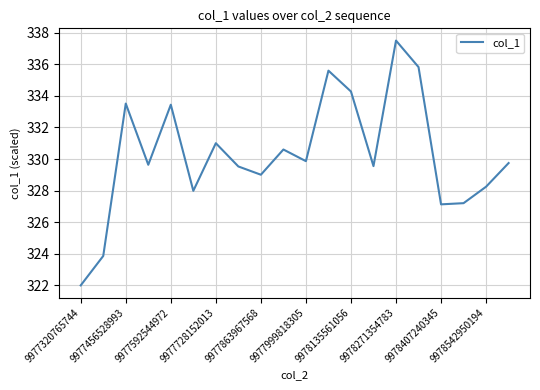

What is the smallest value displayed?

322.0